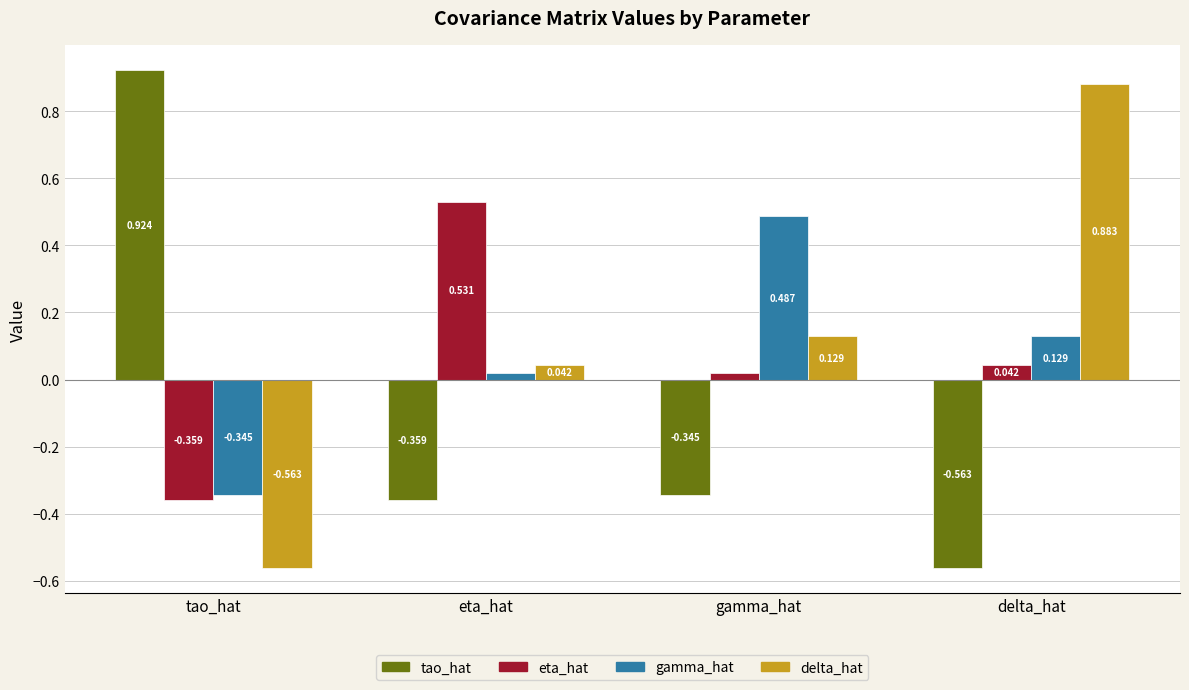

Which series has the largest total across all categories?

delta_hat